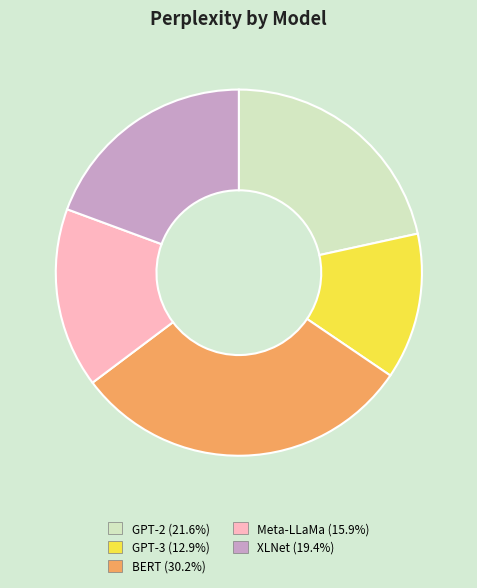

Do Meta-LLaMa and XLNet together represent more than half of the pie?

No